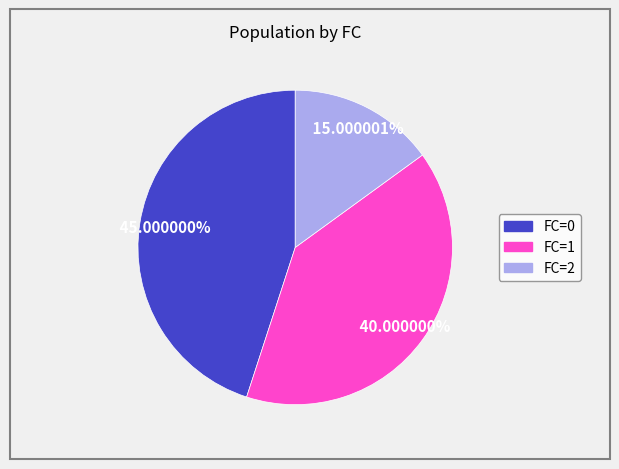

Does any single category account for the majority?

No